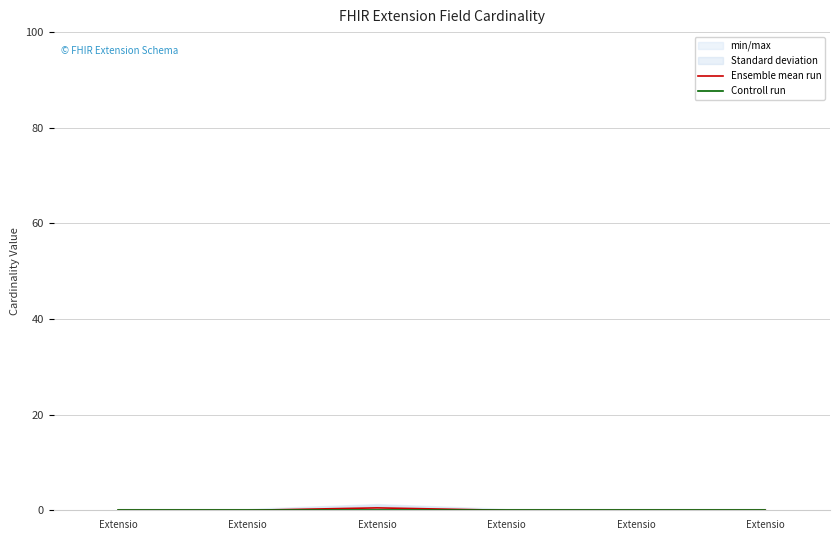

Which has a higher value, Extensio or Extensio?

Extensio